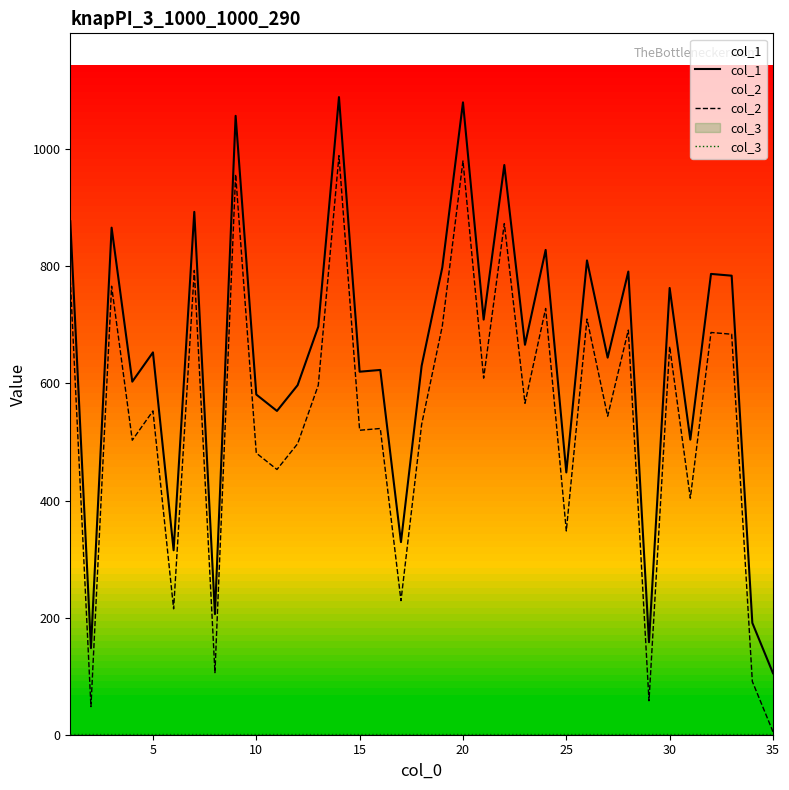

How many values in the col_1 series exceed 653?

17